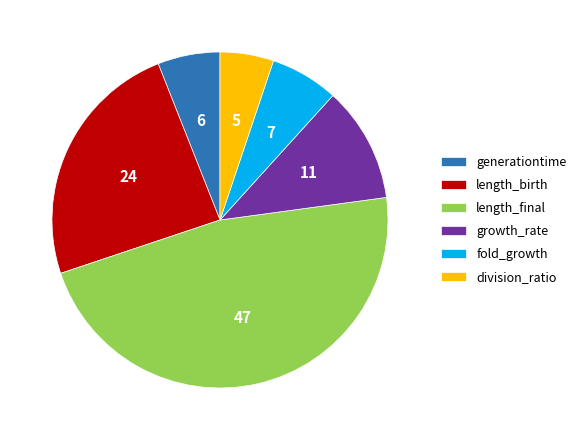

Is there any slice that represents more than half of the pie?

No